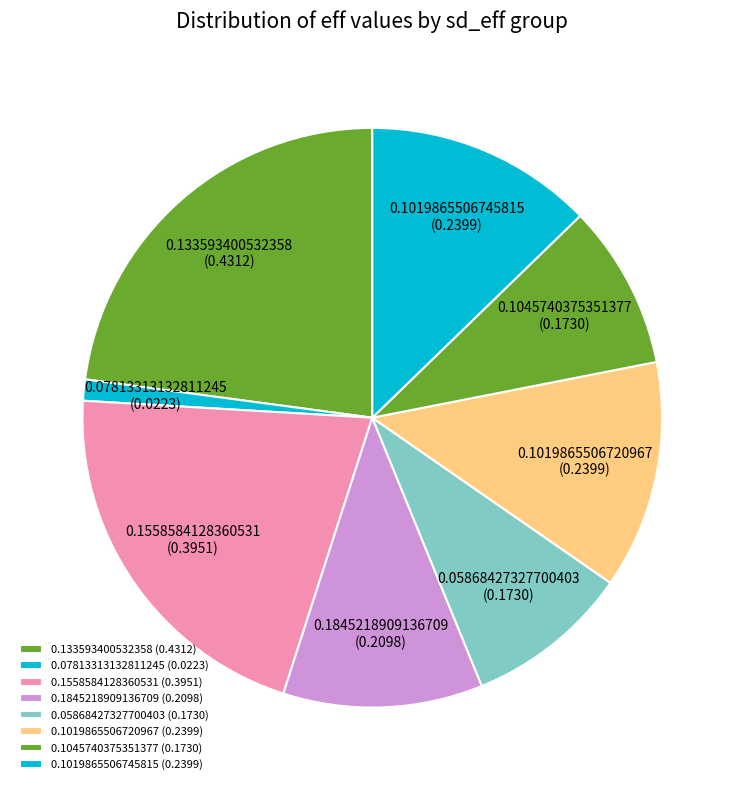

True or false: 0.07813313132811245 accounts for 11% of the total.

False